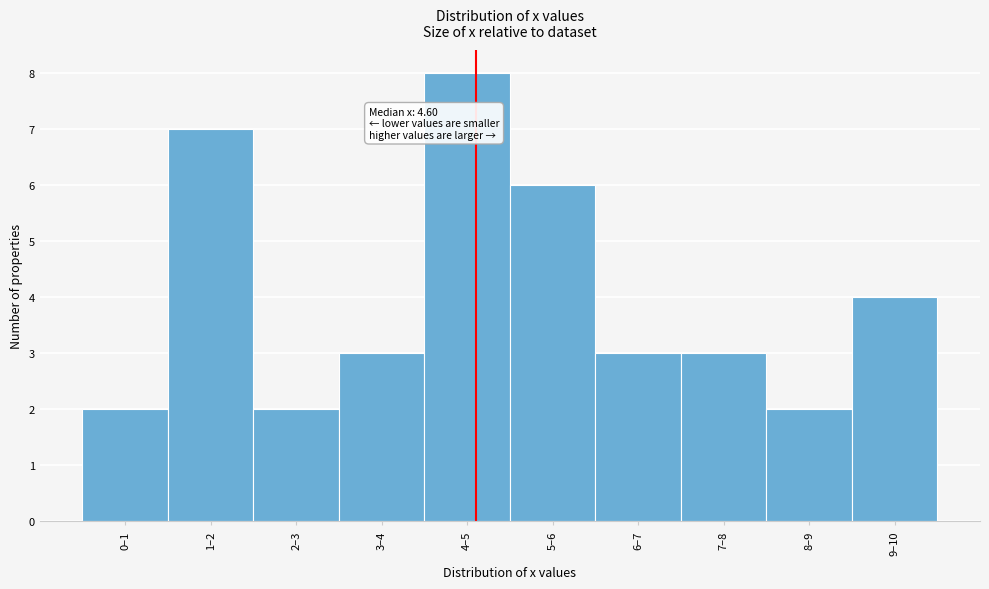

Reading right to left, transcribe all the data shown in this chart.

4	2	3	3	6	8	3	2	7	2